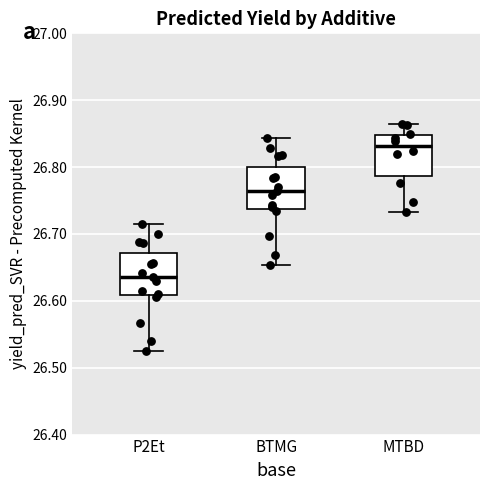

Where does the lower whisker of the box for MTBD end on the y-axis? The values are not printed on the chart, so give them approximately, as read against the axis.

26.73